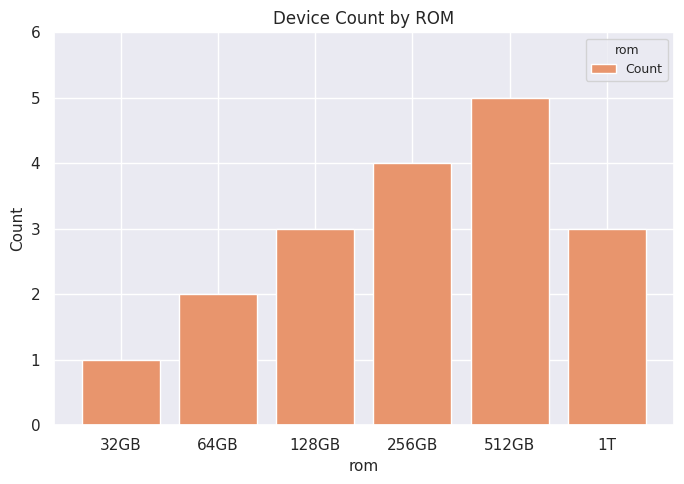

What is the change in value from 512GB to 1T?

-2